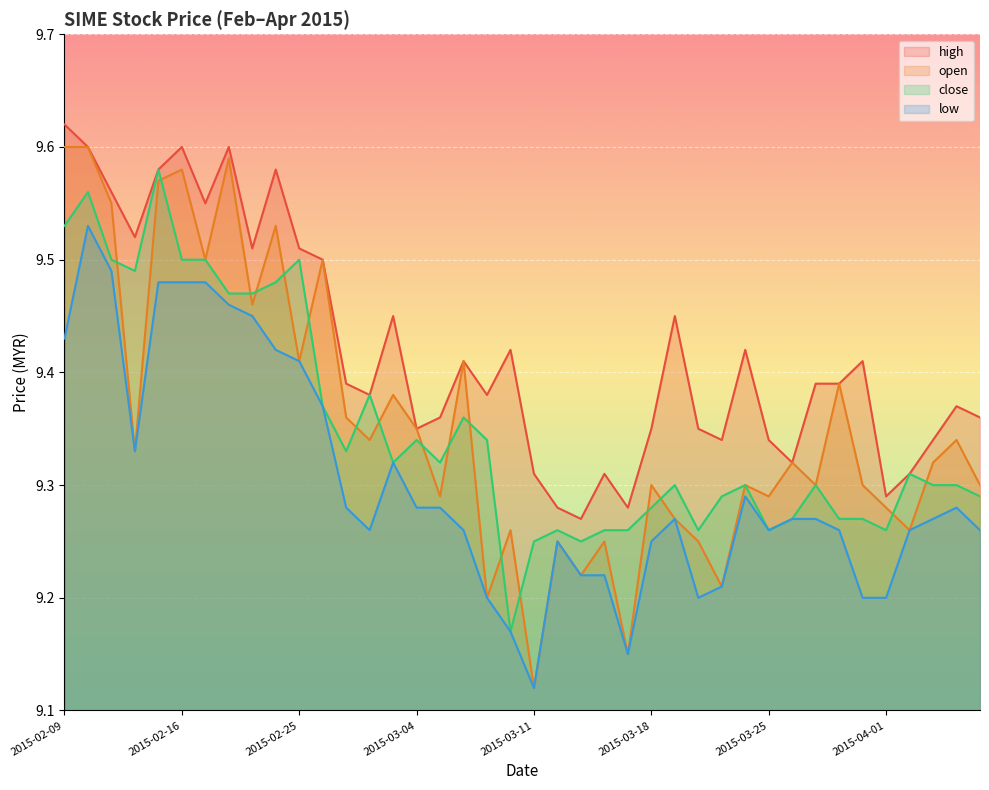

What position from the right is 2015-03-17?

16